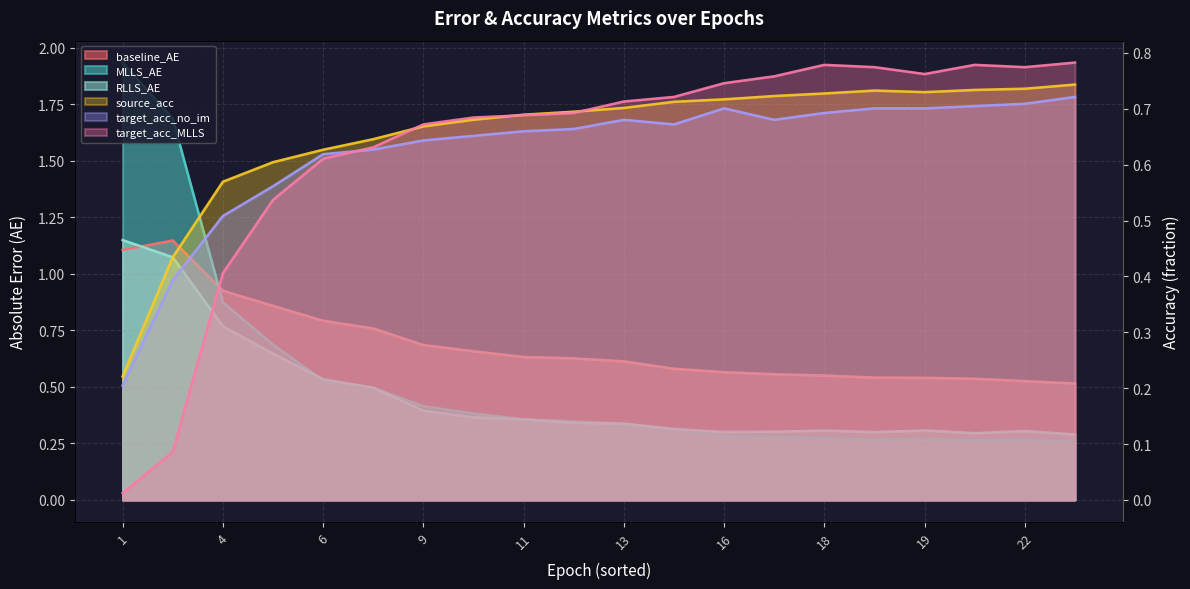

Which series has the largest total across all categories?

baseline_AE